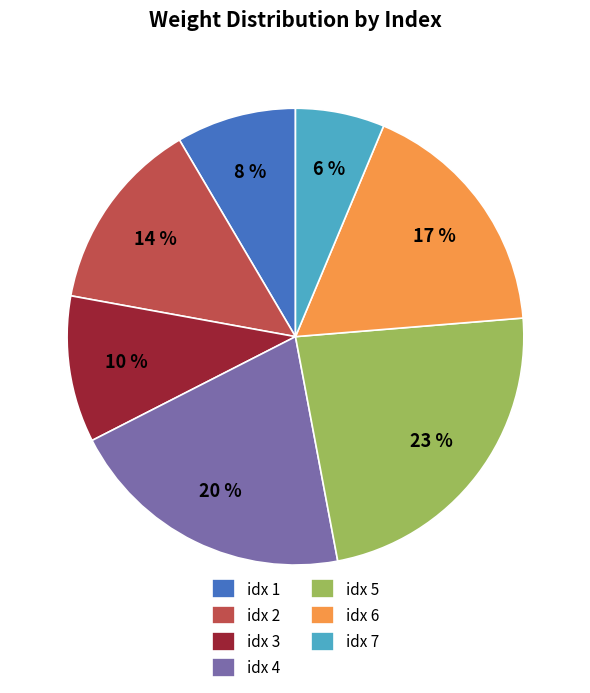

Which has a higher value, idx 1 or idx 2?

idx 2